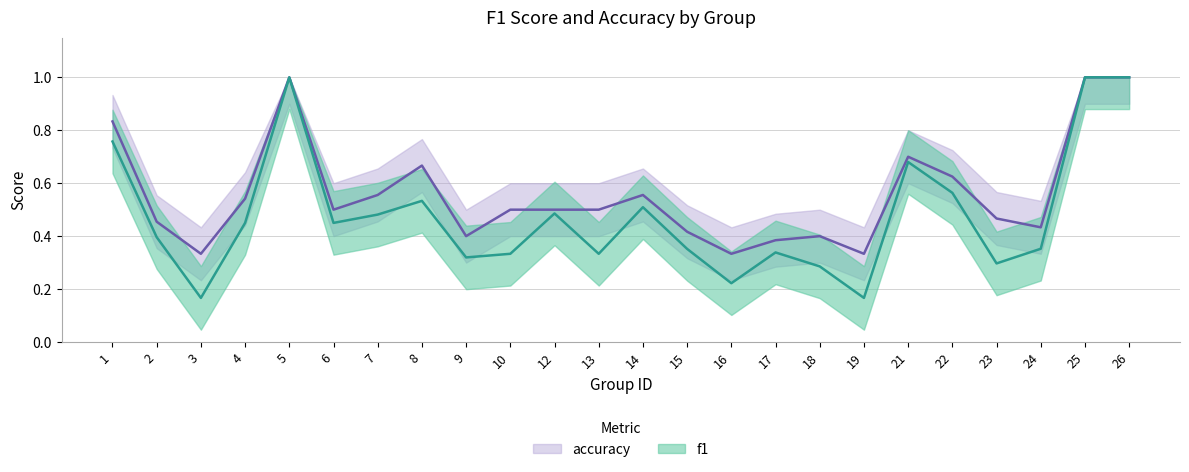

Reading left to right, list all the values displayed in this chart.

f1: 0.8	0.4	0.2	0.5	1.0	0.5	0.5	0.5	0.3	0.3	0.5	0.3	0.5	0.4	0.2	0.3	0.3	0.2	0.7	0.6	0.3	0.4	1.0	1.0
accuracy: 0.8	0.5	0.3	0.5	1.0	0.5	0.6	0.7	0.4	0.5	0.5	0.5	0.6	0.4	0.3	0.4	0.4	0.3	0.7	0.6	0.5	0.4	1.0	1.0